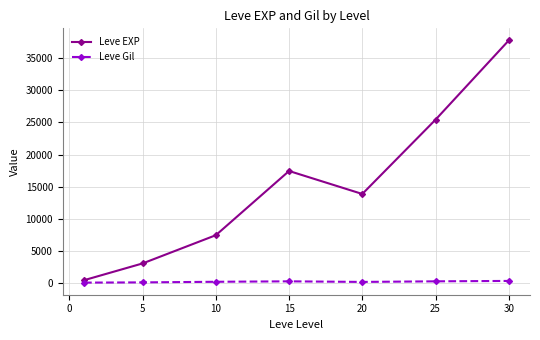

True or false: Leve Gil and Leve EXP cross at least once.

False